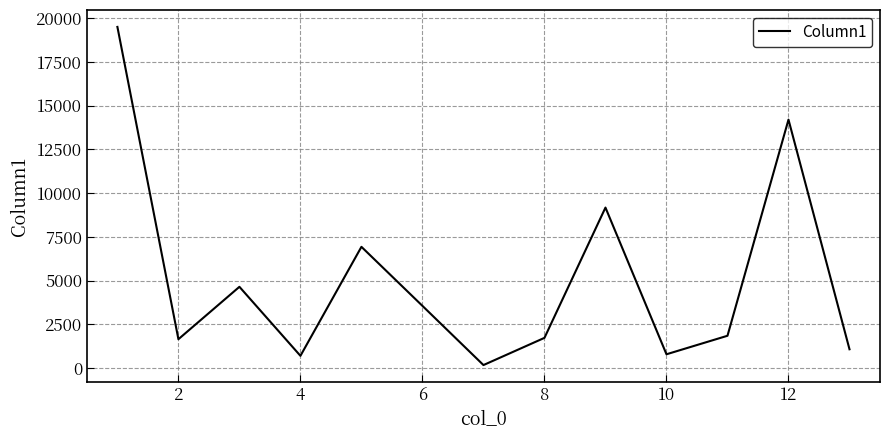

What is the greatest value displayed?

19495.0